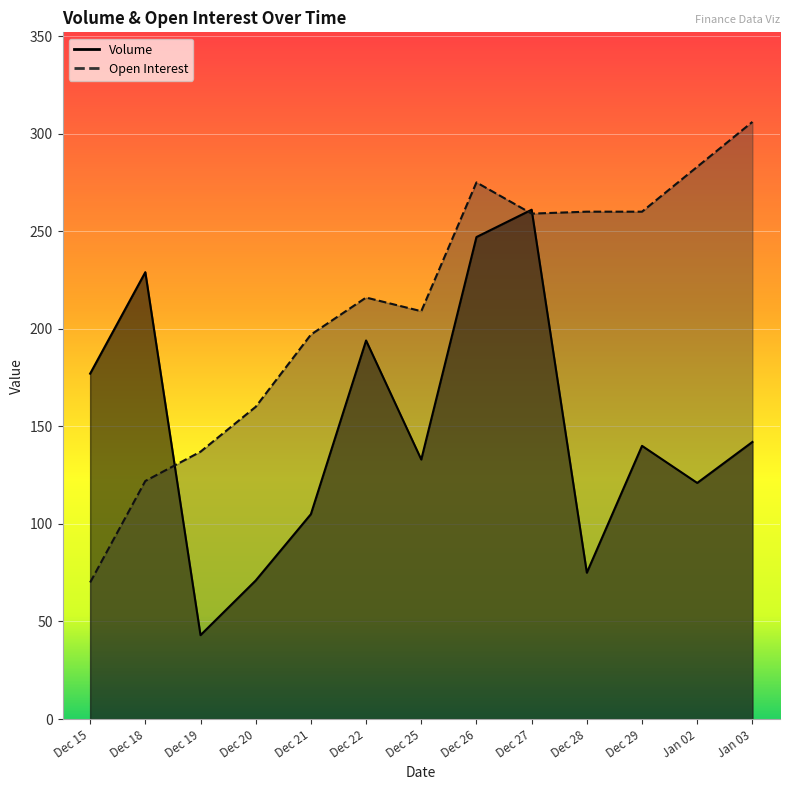

At which category does Open Interest reach its first local valley?

Dec 25